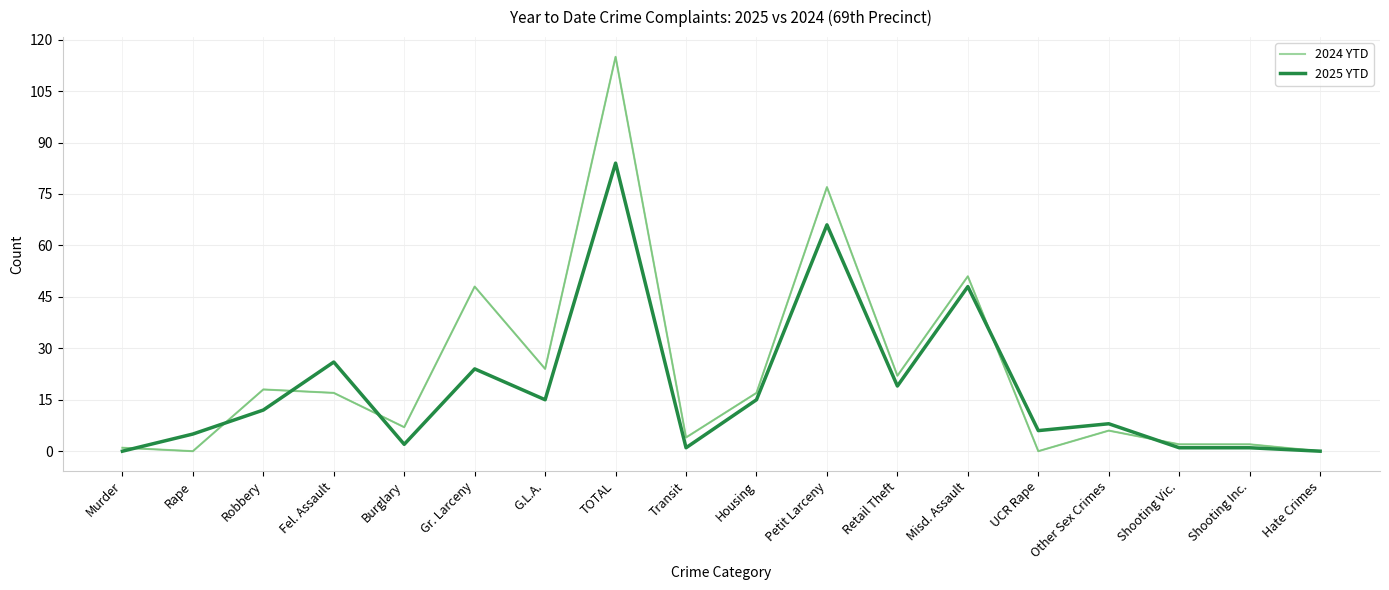

True or false: 2025 YTD has a value of 1 at Transit.

True